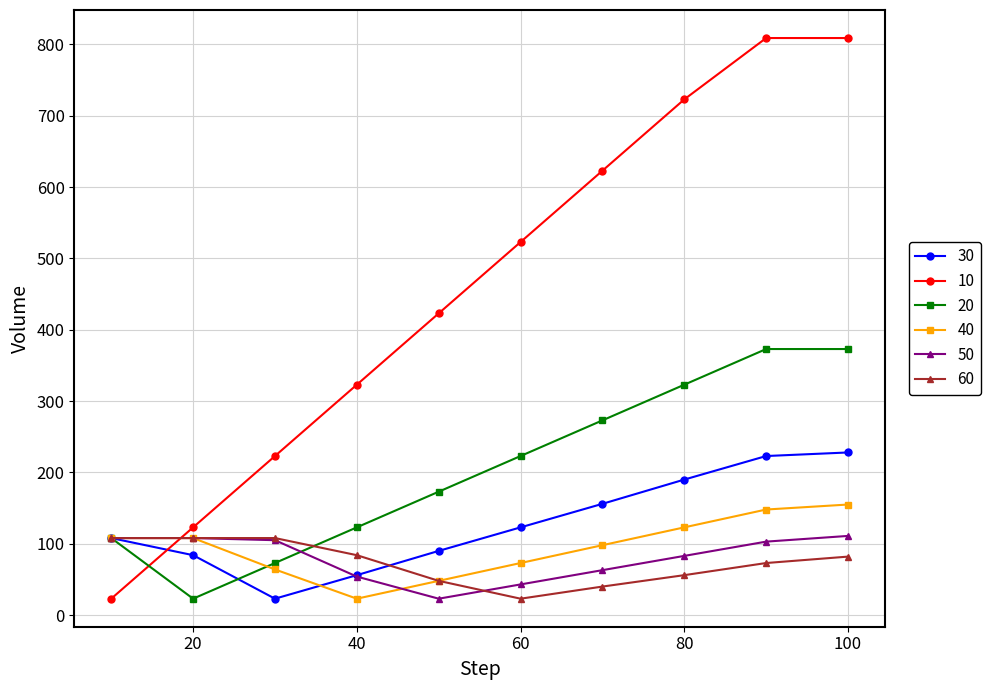

Reading right to left, list all the values displayed in this chart.

30: 108	84	23	56	90	123	156	190	223	228
10: 23	123	223	323	423	523	623	723	809	809
20: 108	23	73	123	173	223	273	323	373	373
40: 108	108	64	23	48	73	98	123	148	155
50: 108	108	105	54	23	43	63	83	103	111
60: 108	108	108	84	48	23	40	56	73	82